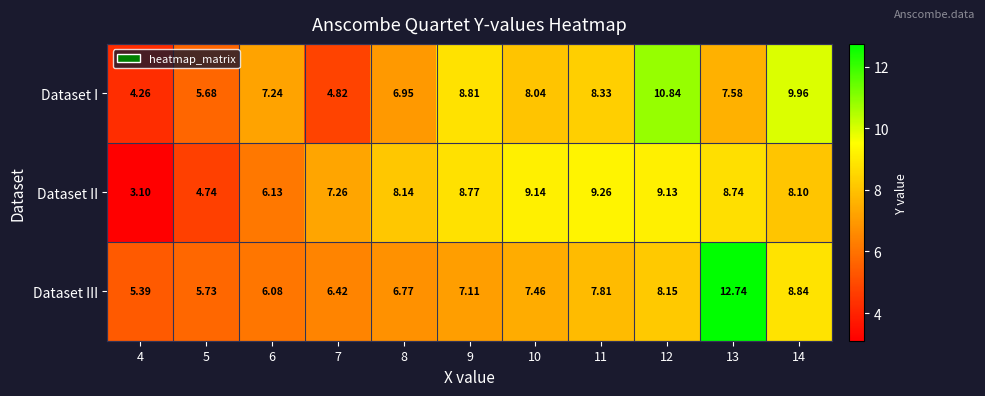

List the series in order of their peak value, lowest first.

Dataset II, Dataset I, Dataset III